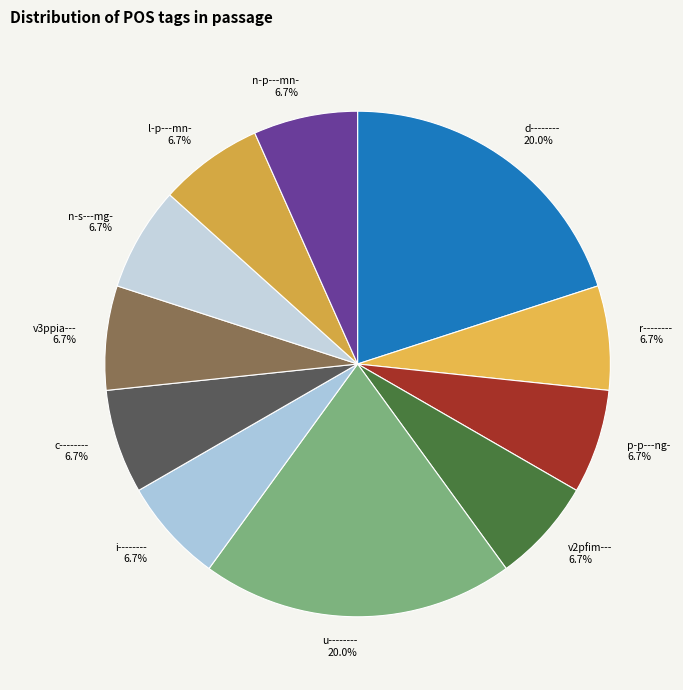

Combined, do p-p---ng- and i-------- account for over 50%?

No